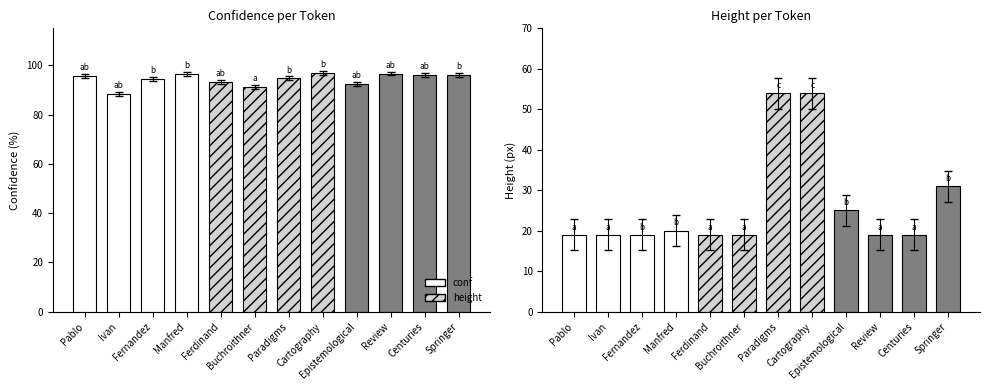

Reading left to right, what are all the values shown in this chart?

conf: 95.6	88.4	94.5	96.6	93.3	91.1	94.7	96.9	92.4	96.6	96.0	96.1
height: 19.0	19.0	19.0	20.0	19.0	19.0	54.0	54.0	25.0	19.0	19.0	31.0